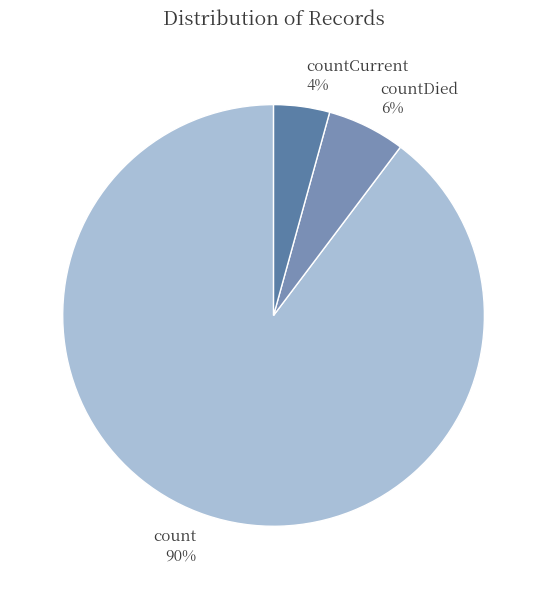

Is it true that count is 90% of the pie?

True